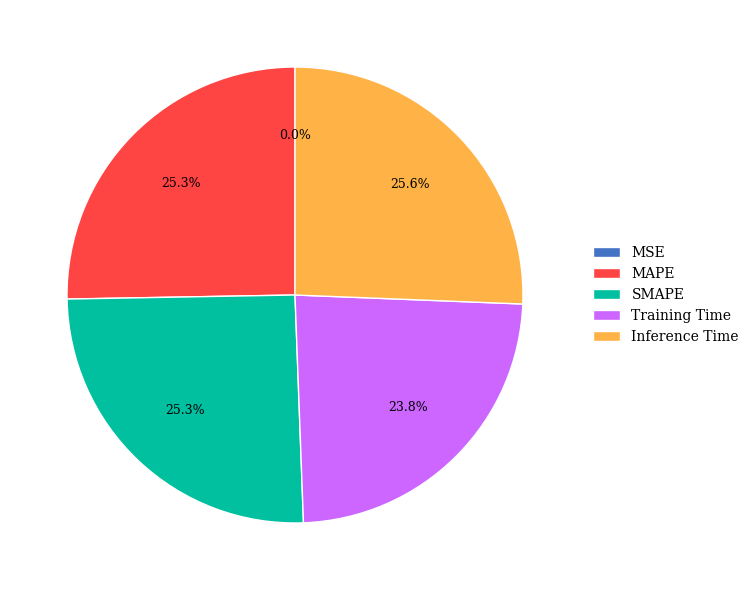

Is the sum of SMAPE and MAPE greater than half?

Yes